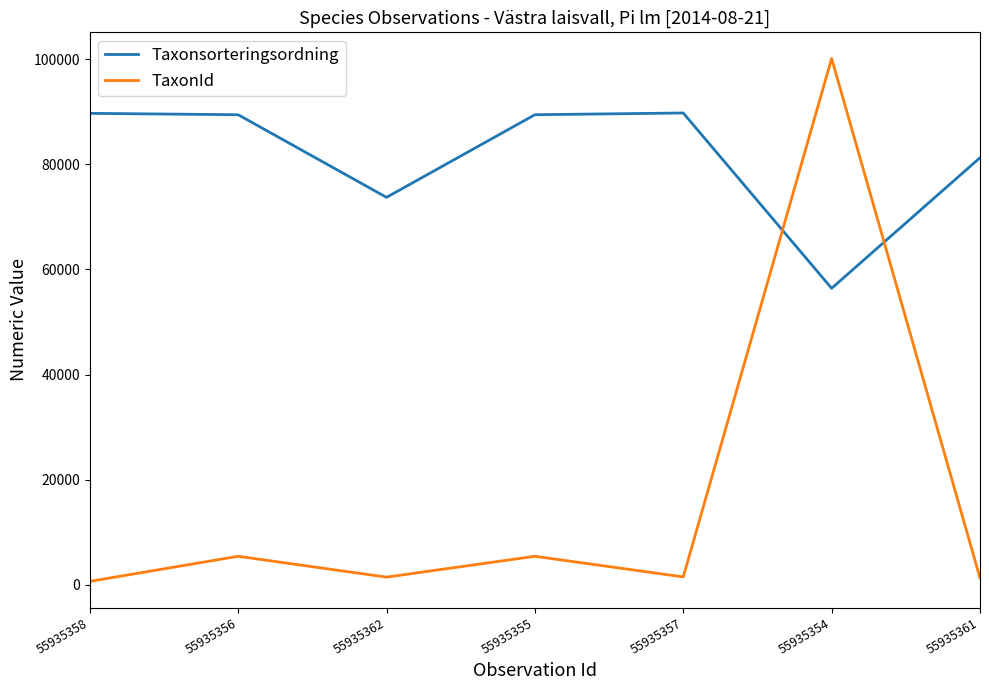

True or false: Taxonsorteringsordning and TaxonId intersect in this chart.

True